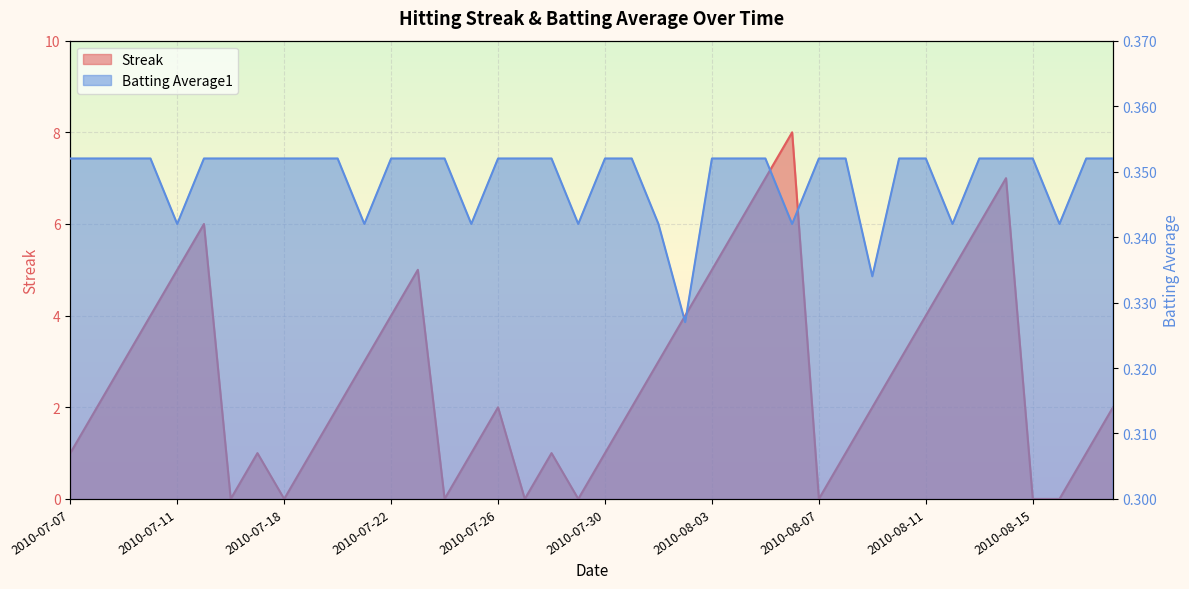

At which category is the sum across all series the highest?

2010-08-06